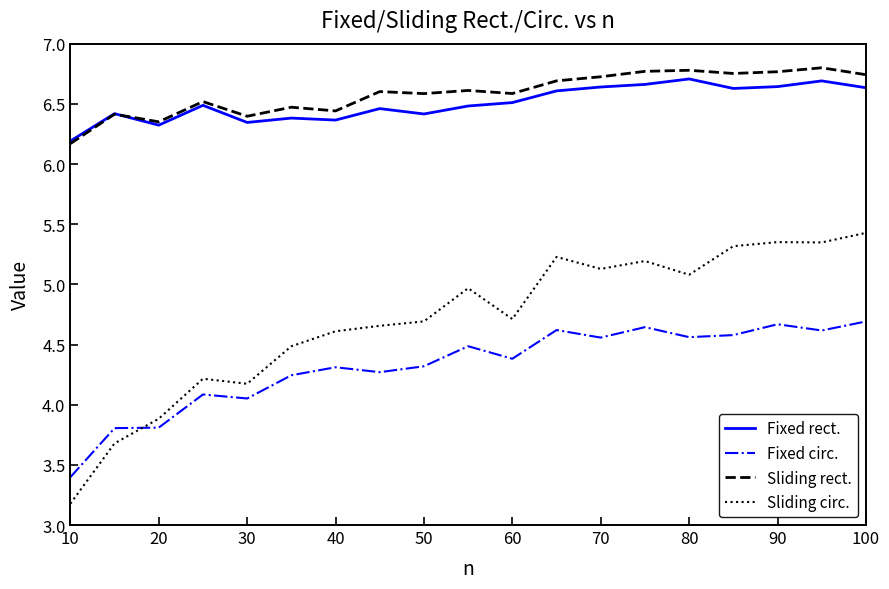

What is the minimum value for Fixed circ.?

3.4